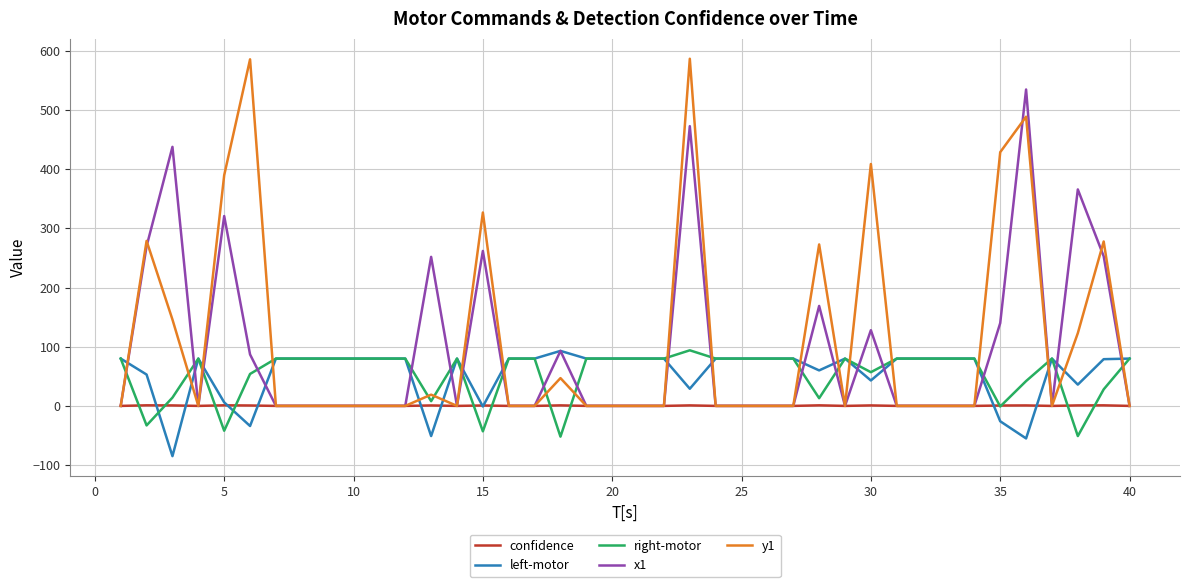

Which series has the largest range (max minus min)?

y1